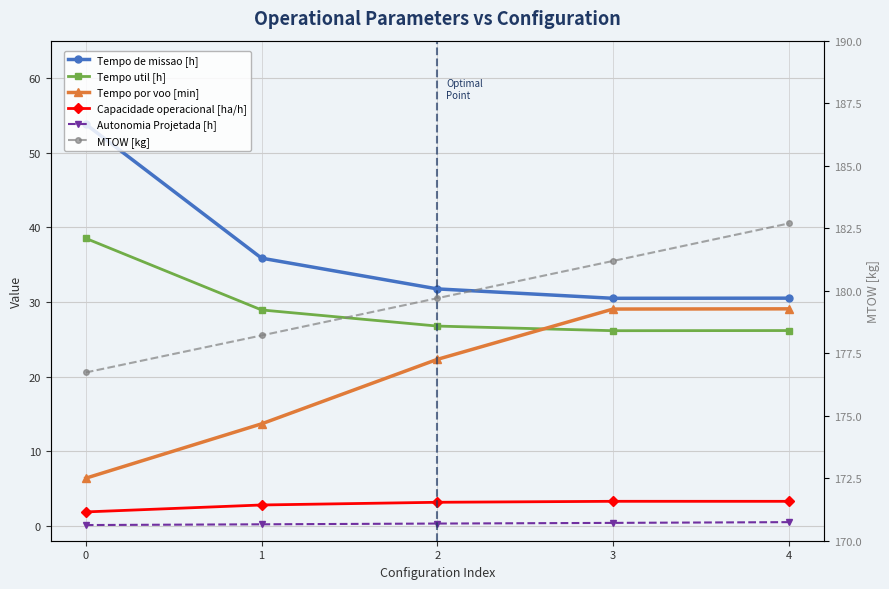

True or false: Tempo util [h] has more than 1 interior local peaks.

False